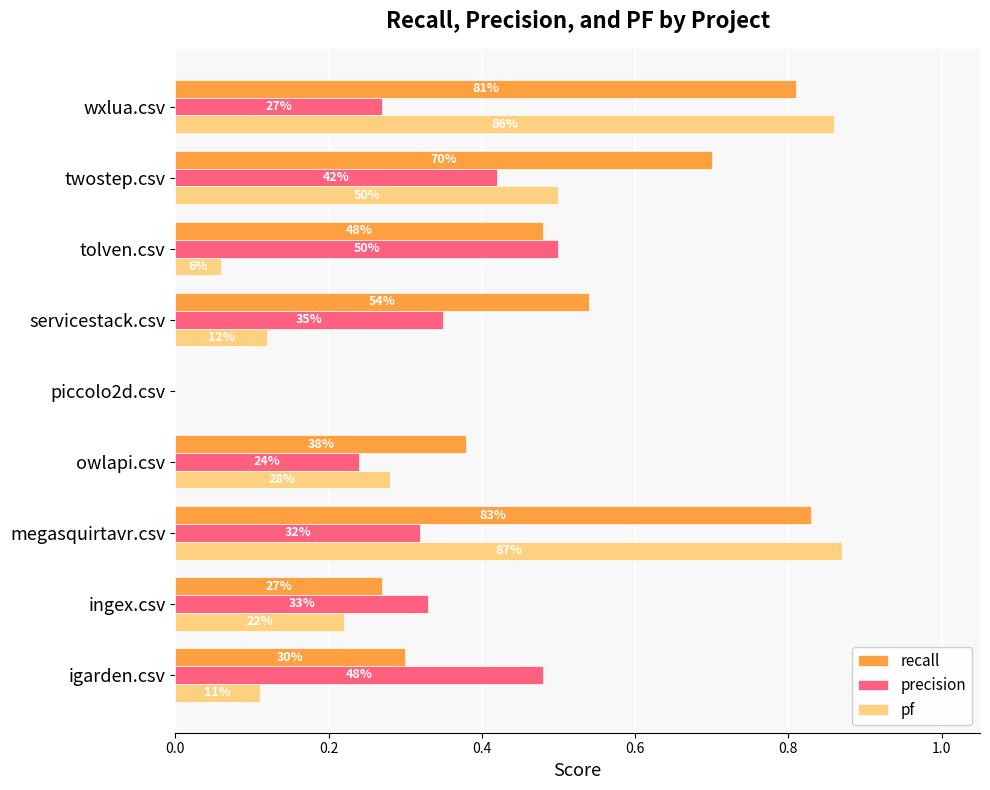

What are all the series names shown in the legend?

recall, precision, pf